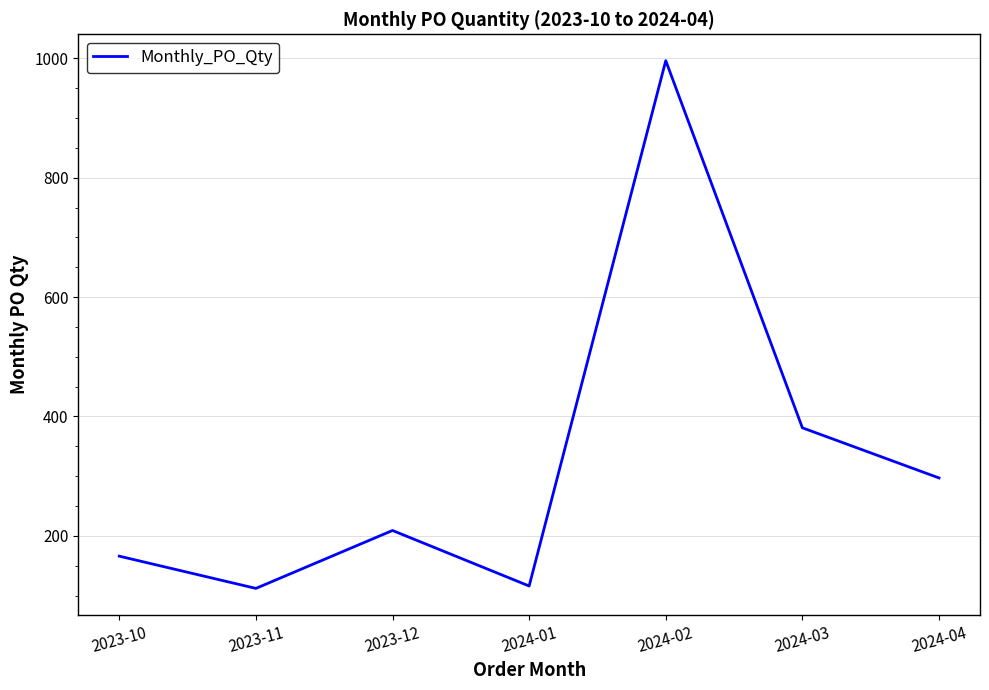

At which category does the data reach its first local peak?

2023-12